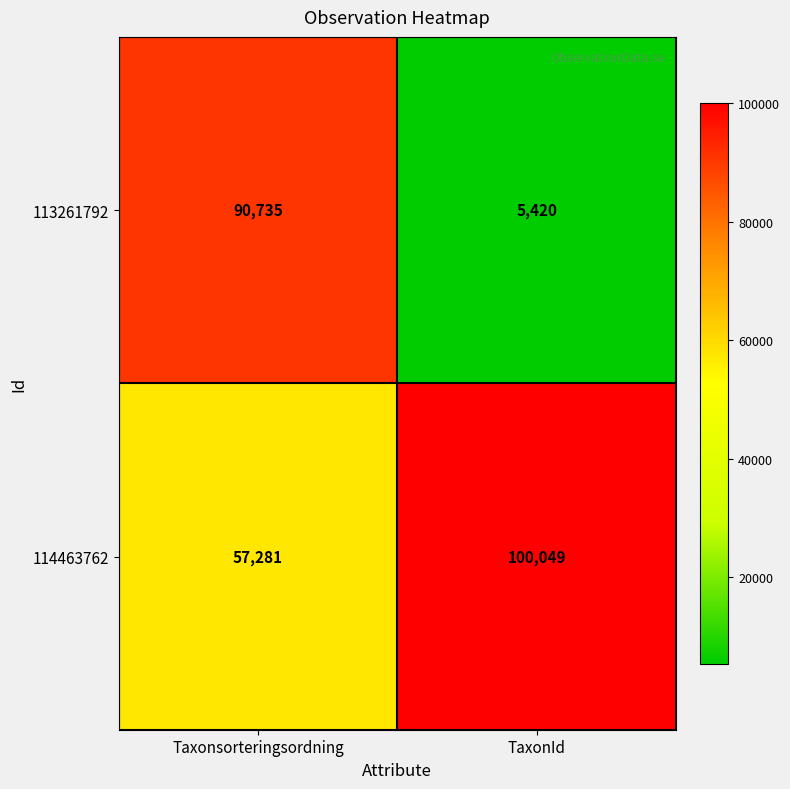

What is the smallest value displayed?

5420